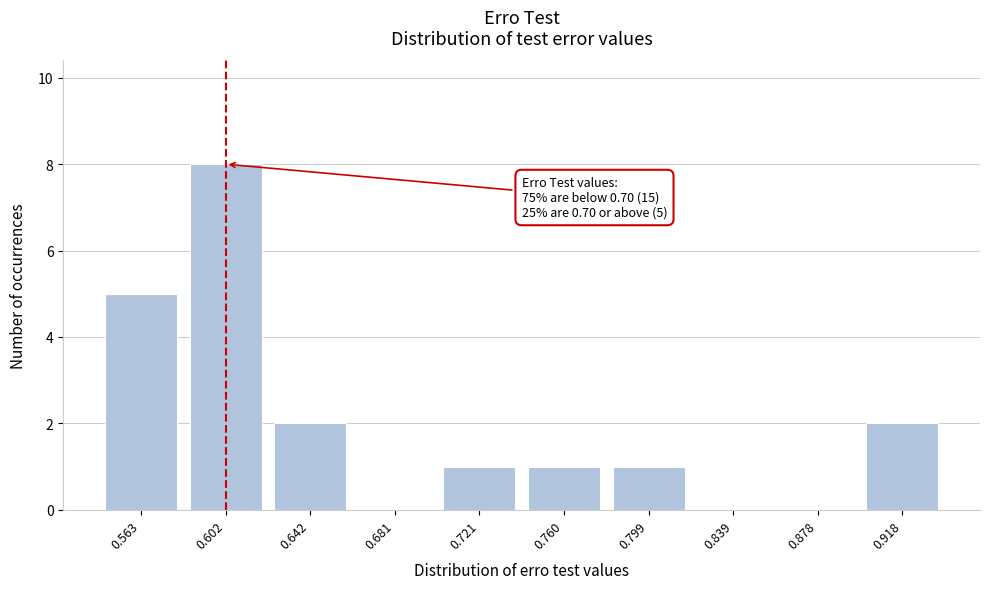

Reading left to right, transcribe all the data shown in this chart.

0.563=5	0.602=8	0.642=2	0.681=0	0.721=1	0.760=1	0.799=1	0.839=0	0.878=0	0.918=2